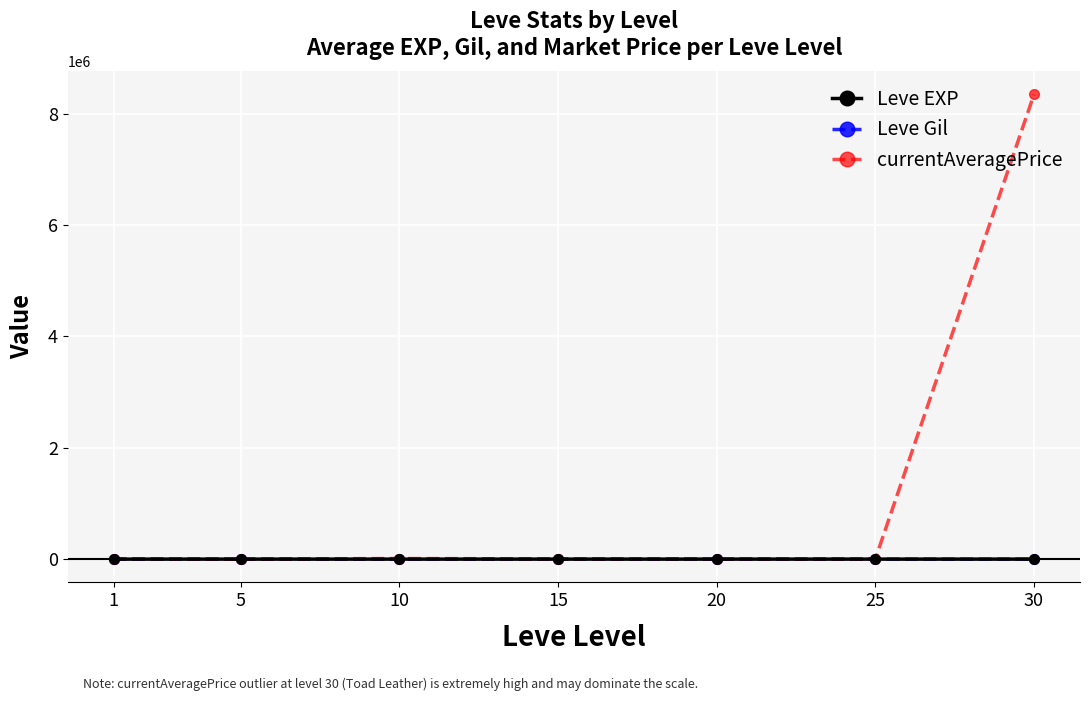

True or false: currentAveragePrice has more than 0 interior local peaks.

True